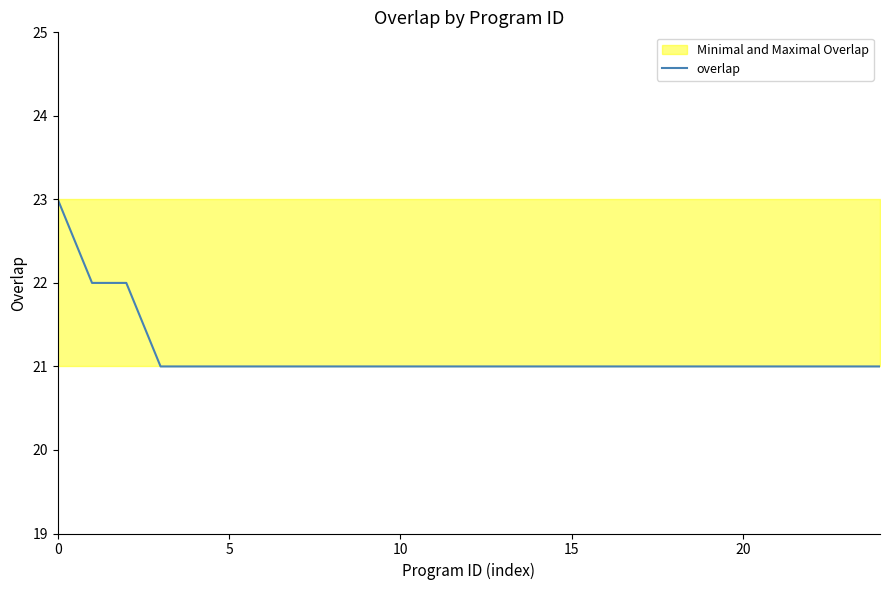

Count the values in the range 21 to 22.

24